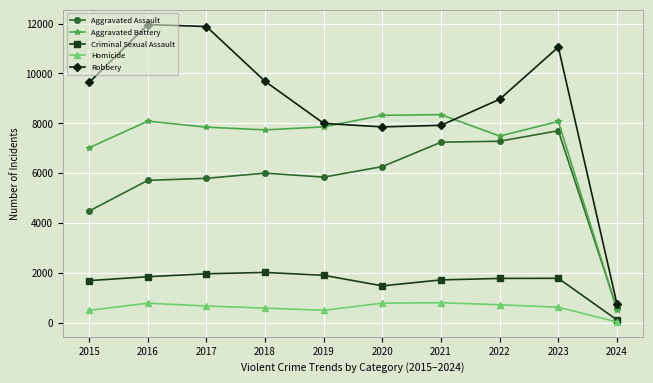

How many series are shown in this chart?

5